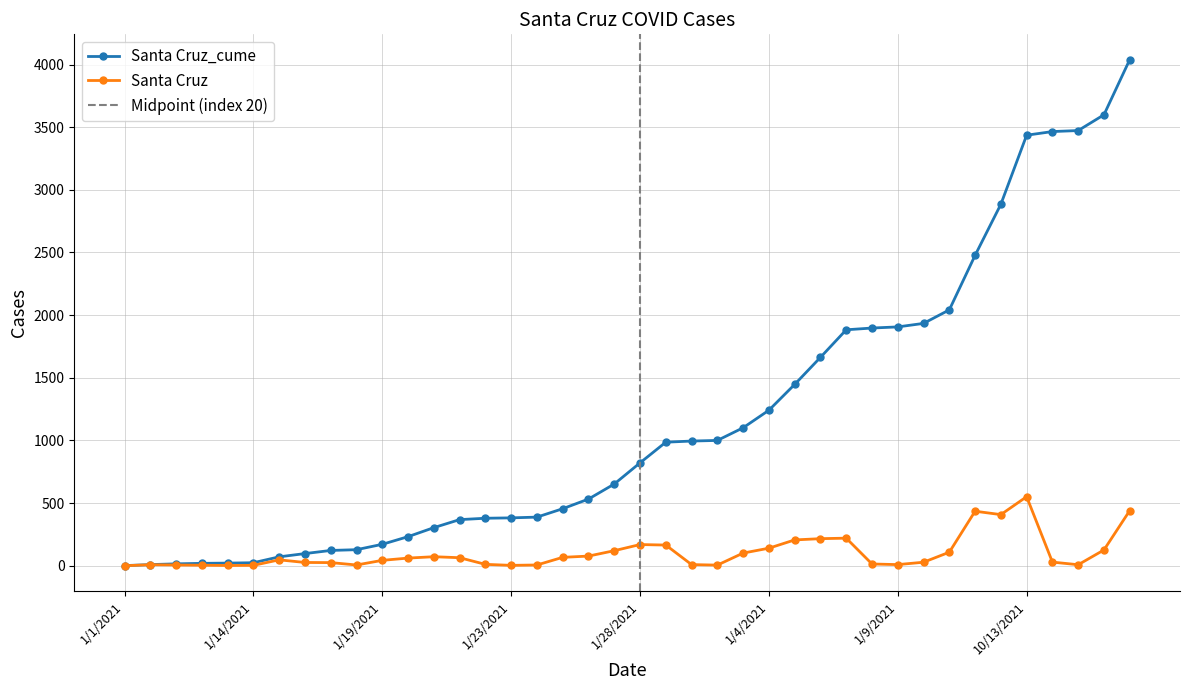

At 1/8/2021, list the series in order from smallest to largest.

Santa Cruz, Santa Cruz_cume